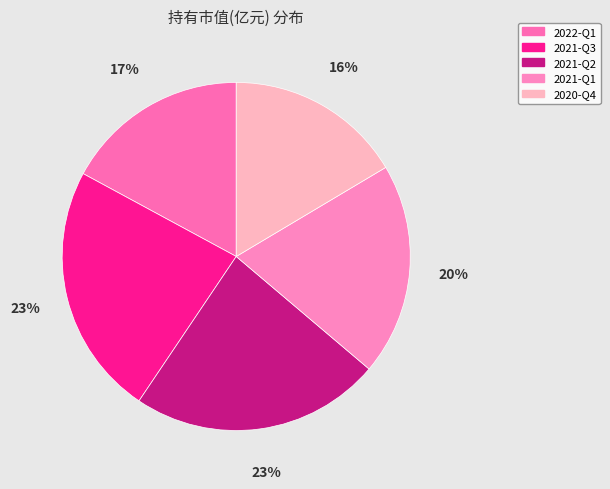

Do 2022-Q1 and 2021-Q3 together represent more than half of the pie?

No